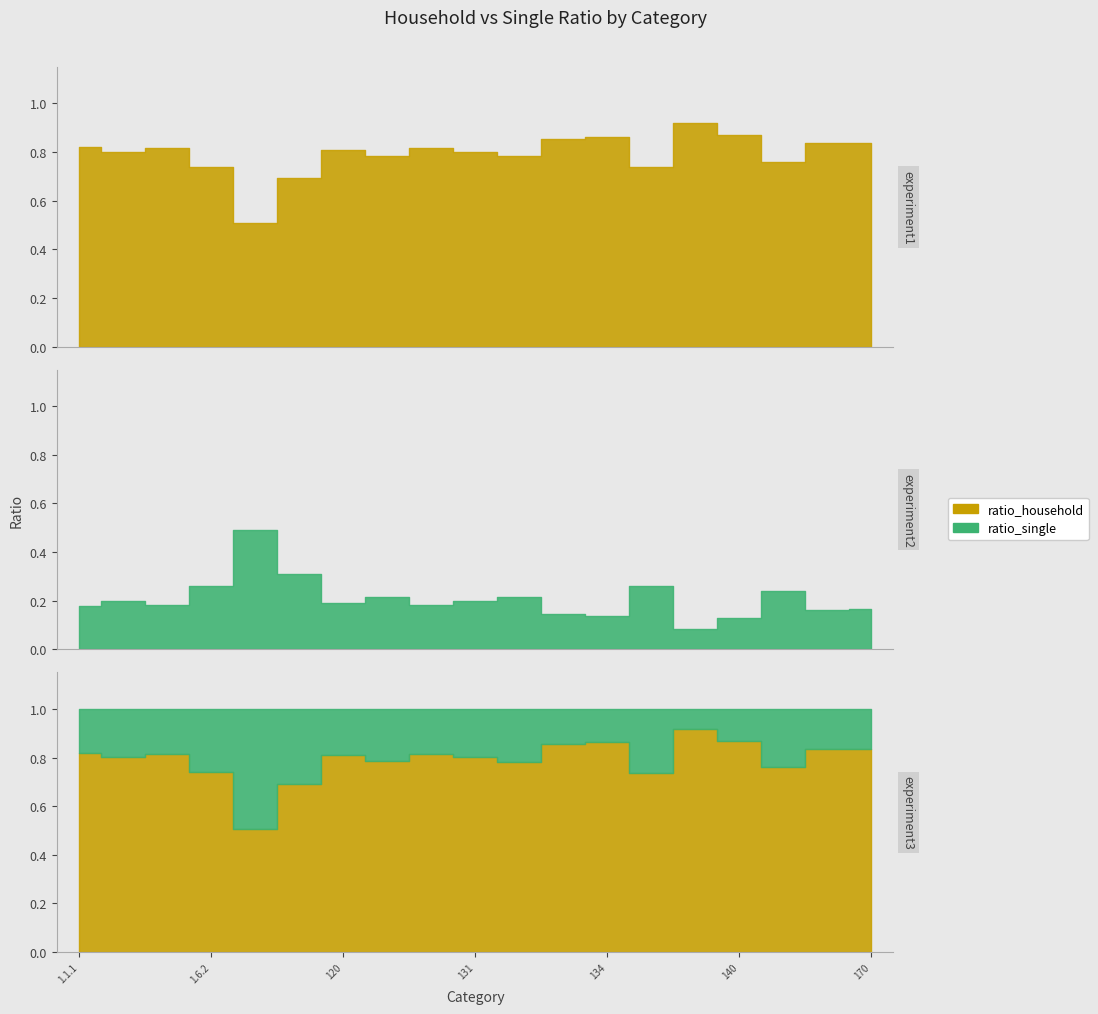

Reading right to left, what are all the values shown in this chart?

ratio_household: 170=0.8	160=0.8	150=0.8	140=0.9	139=0.9	135=0.7	134=0.9	133=0.9	132=0.8	131=0.8	130=0.8	129=0.8	120=0.8	10.3.6=0.7	10.1.4=0.5	1.6.2=0.7	1.4.3=0.8	1.4.1=0.8	1.1.1=0.8
ratio_single: 170=0.2	160=0.2	150=0.2	140=0.1	139=0.1	135=0.3	134=0.1	133=0.1	132=0.2	131=0.2	130=0.2	129=0.2	120=0.2	10.3.6=0.3	10.1.4=0.5	1.6.2=0.3	1.4.3=0.2	1.4.1=0.2	1.1.1=0.2